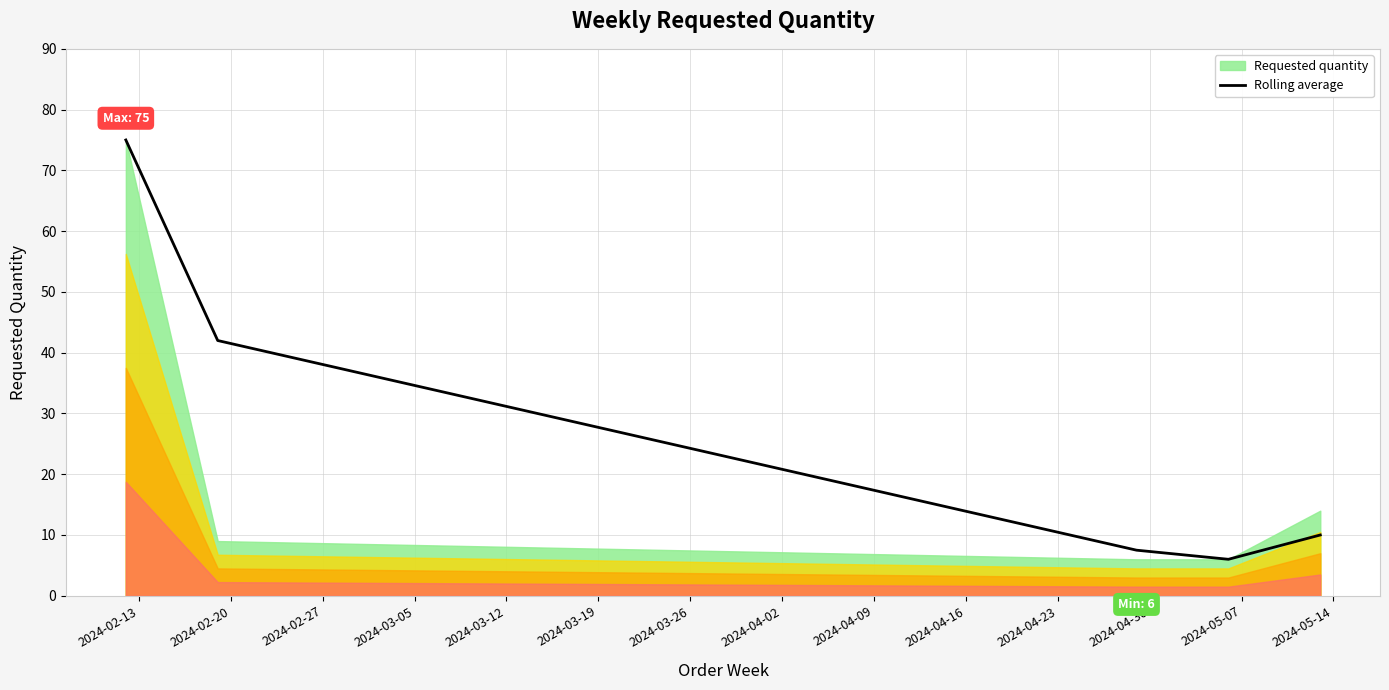

What is the minimum value for Rolling average?

6.0